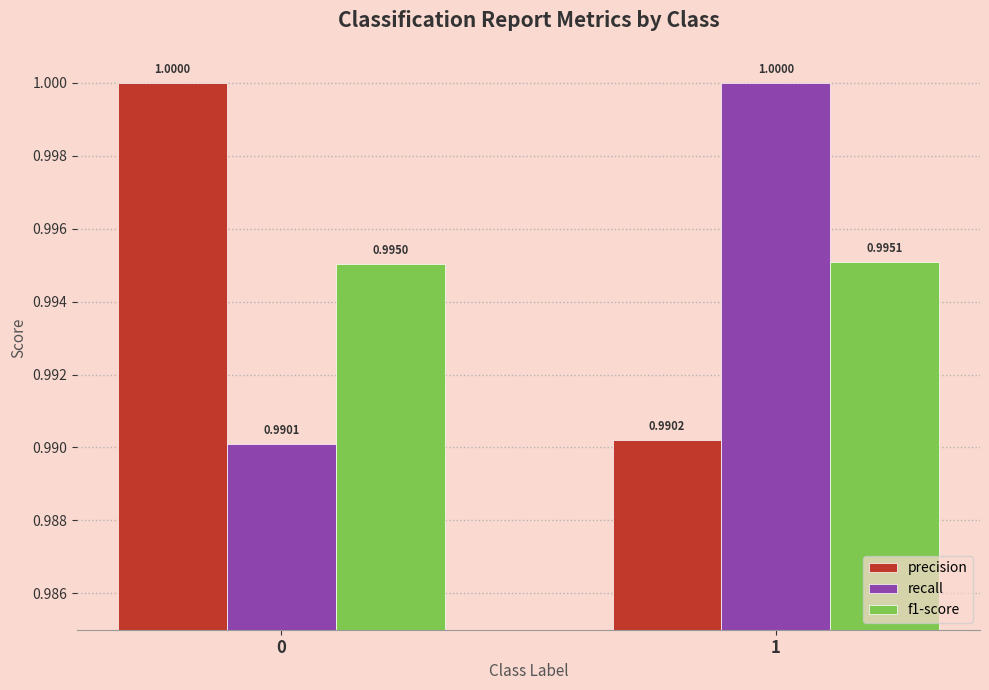

How many bars are there in total?

6